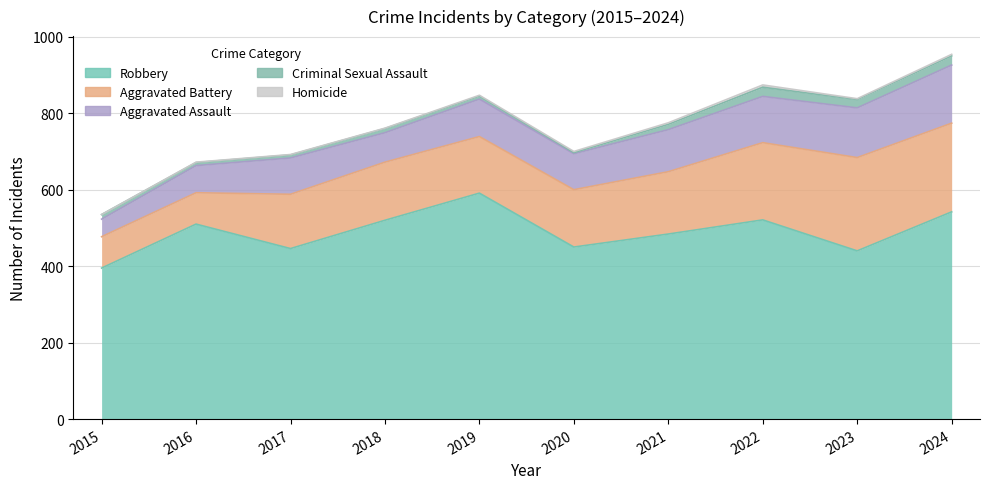

What are all the series names shown in the legend?

Aggravated Assault, Aggravated Battery, Criminal Sexual Assault, Homicide, Robbery